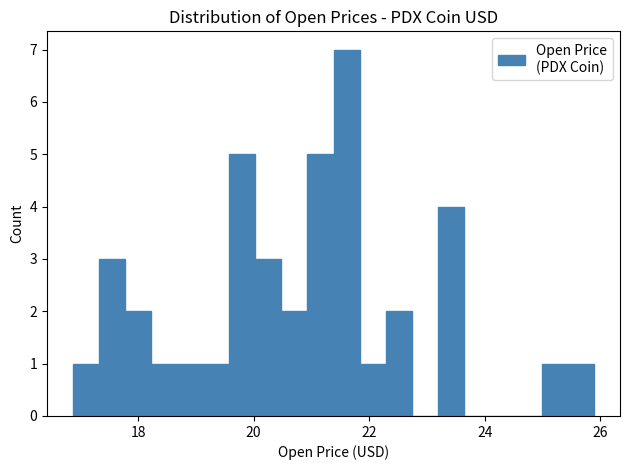

Read against the x-axis, roughly where is the centre of the tallest bar?

21.6